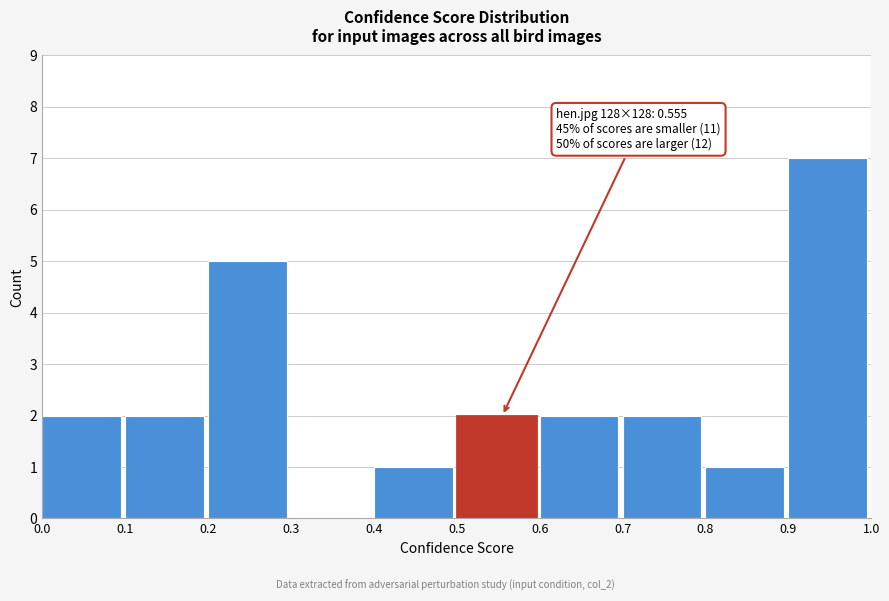

Which range on the x-axis has the tallest bar?

0.9 to 1.0